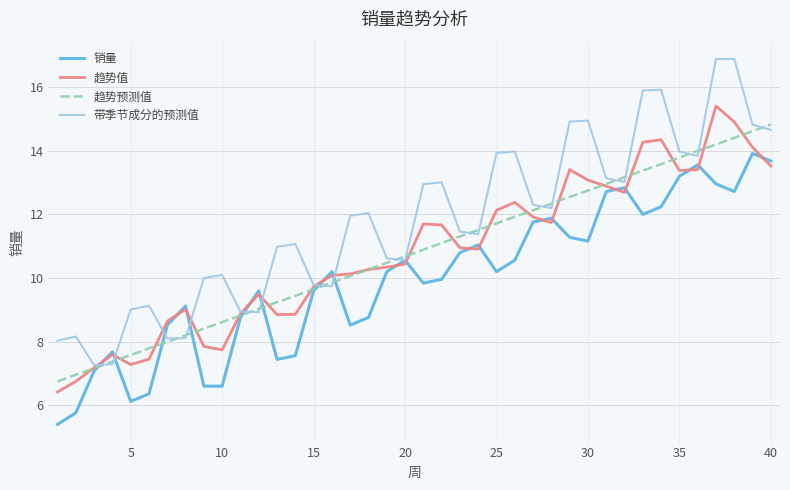

How many series are shown in this chart?

4